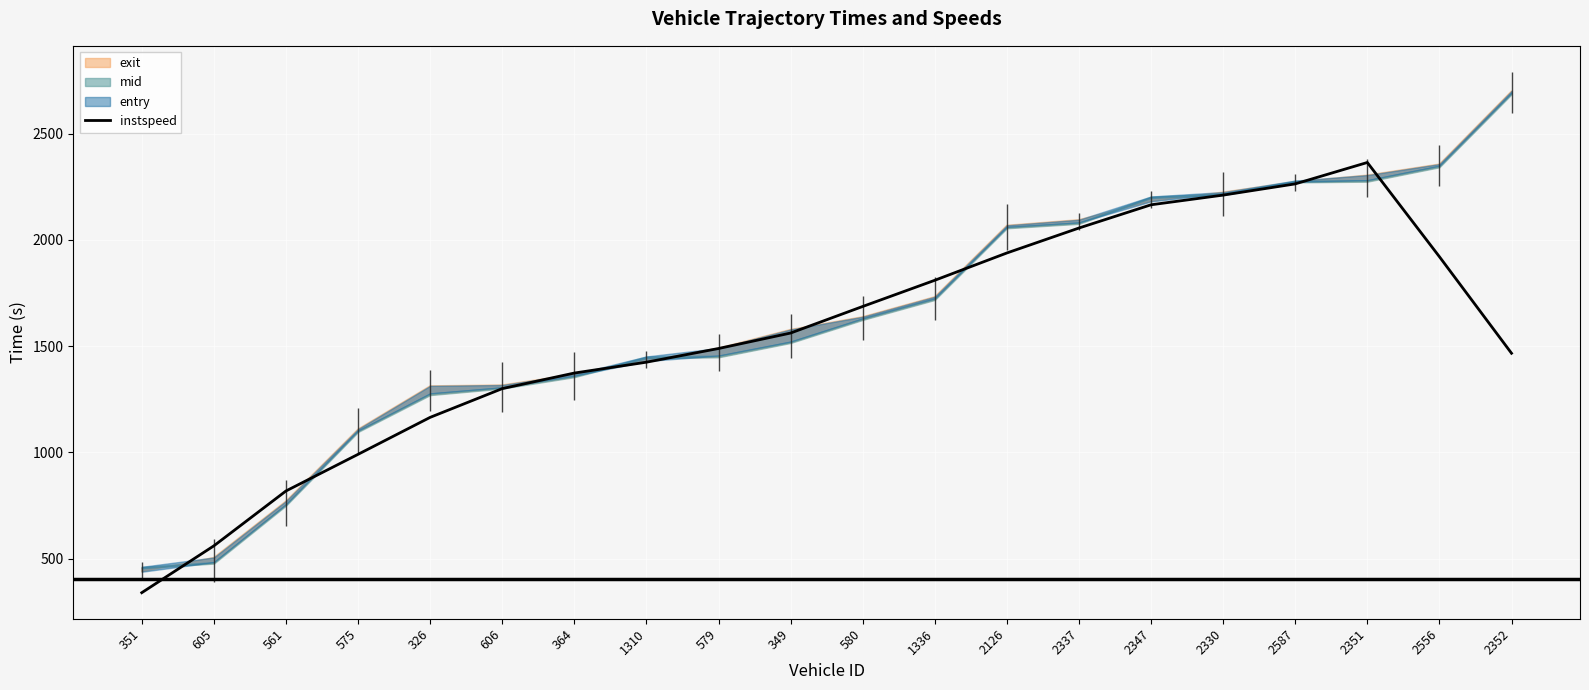

Where does the data first go above 1561?

349